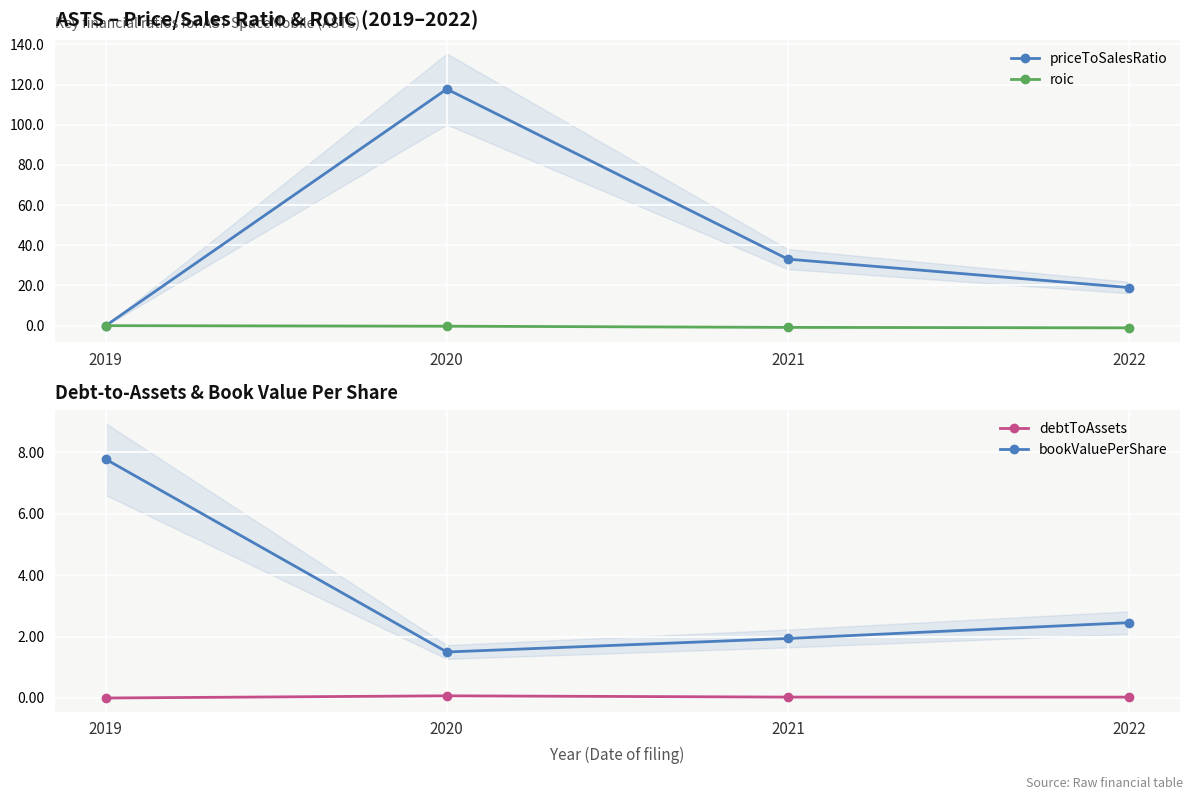

What are all the series names shown in the legend?

priceToSalesRatio, roic, debtToAssets, bookValuePerShare